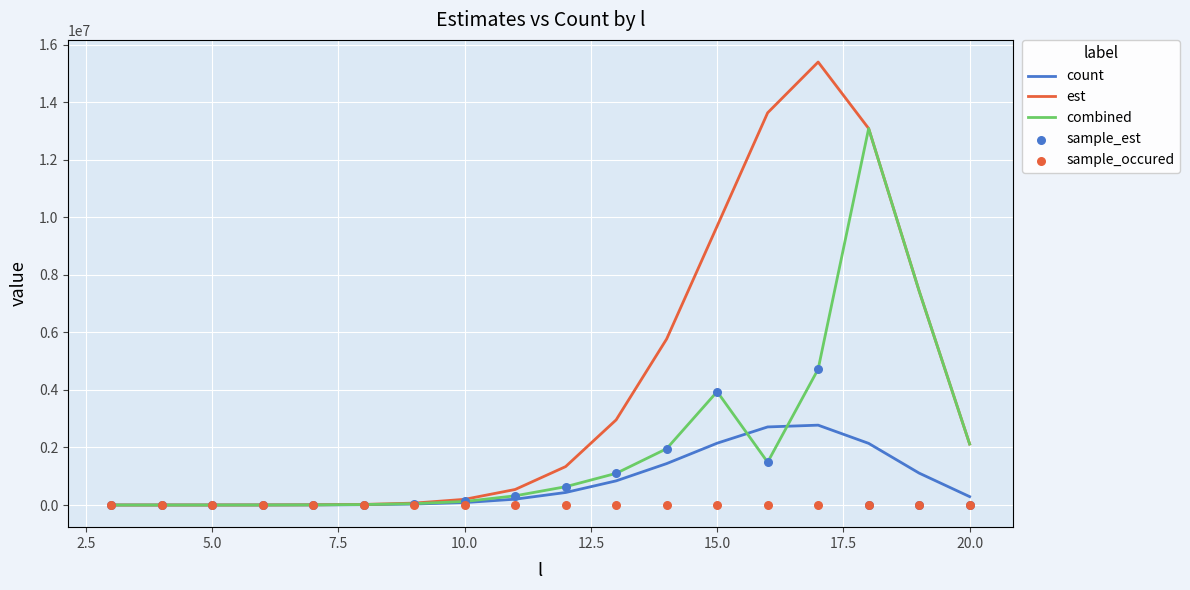

What are all the series names shown in the legend?

count, est, combined, sample_est, sample_occured